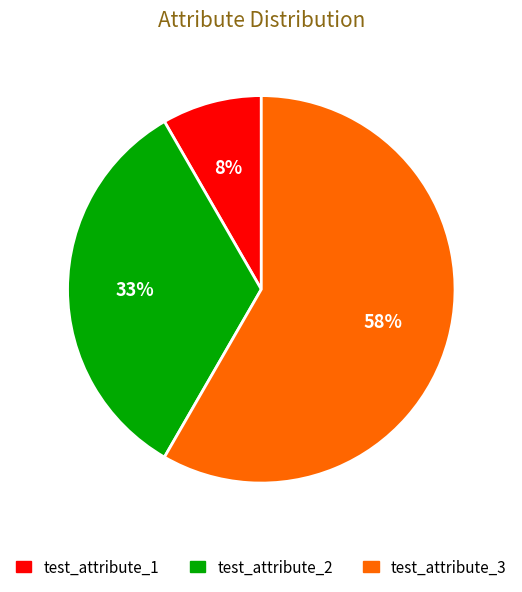

The test_attribute_3 slice represents 47% of the pie. True or false?

False